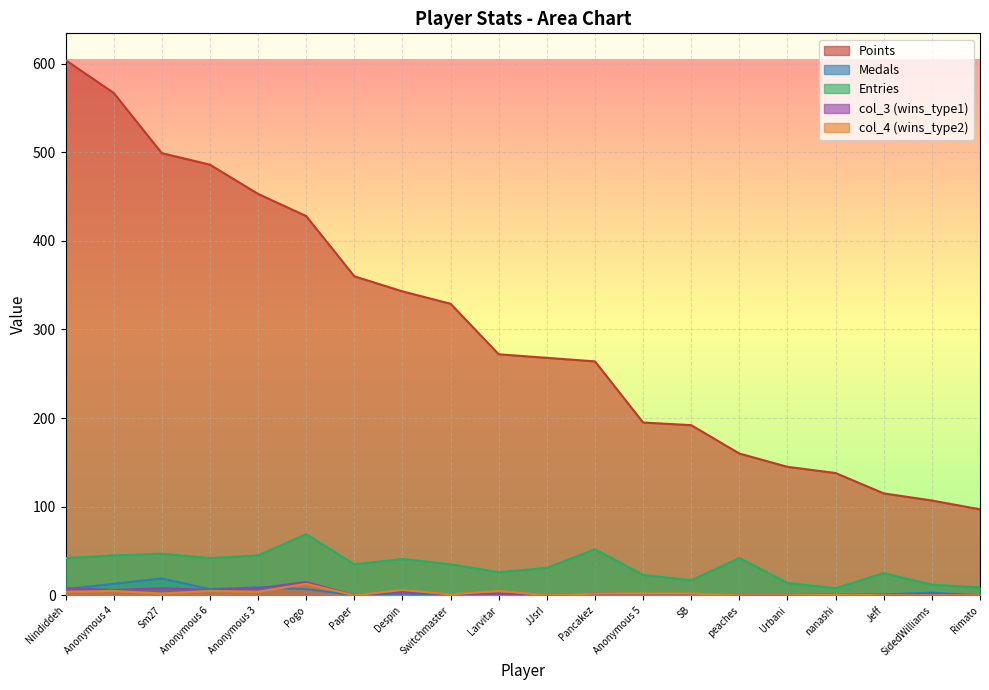

What is the label of the 2nd point from the left?

Anonymous 4